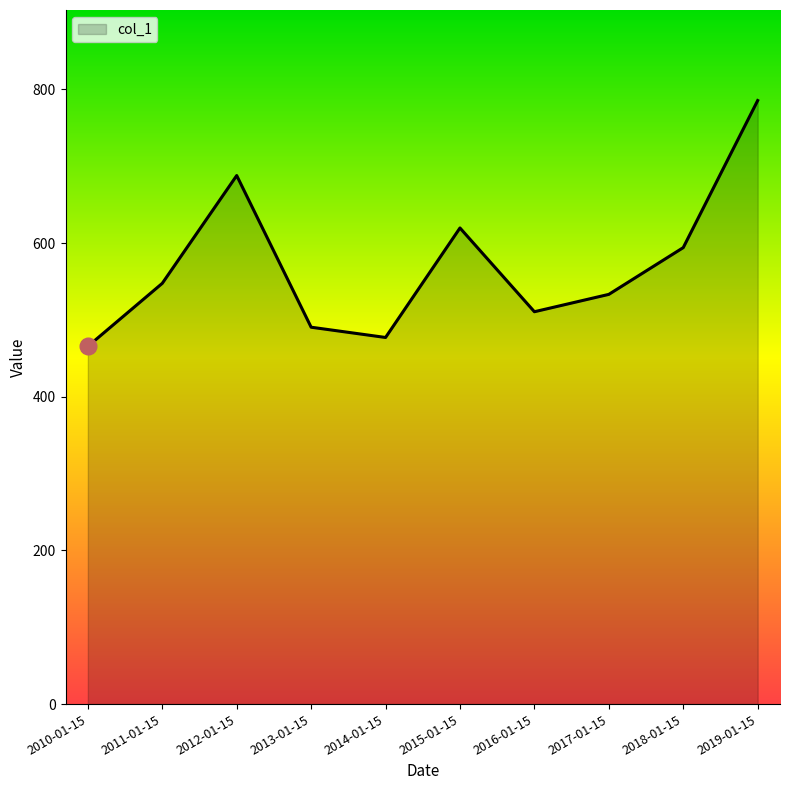

Does the chart have visible grid lines?

No